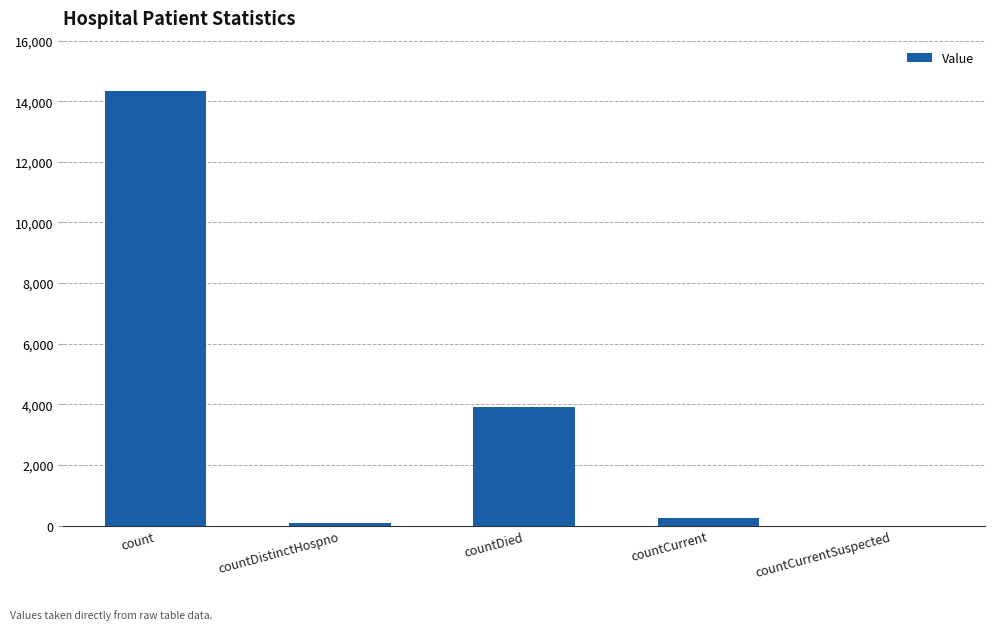

Is it true that the value at count is 6582?

False